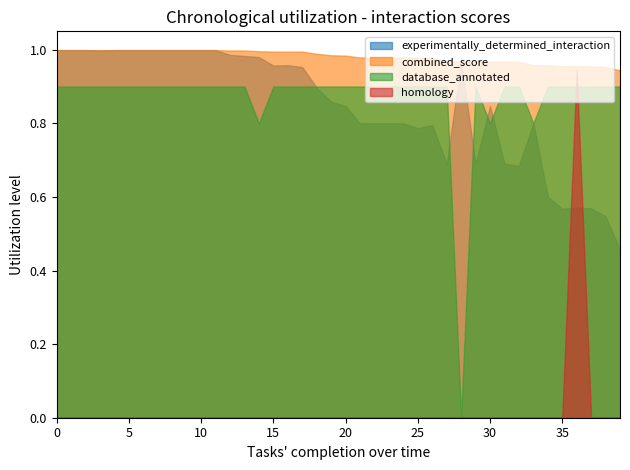

What are all the series names shown in the legend?

experimentally_determined_interaction, combined_score, database_annotated, homology